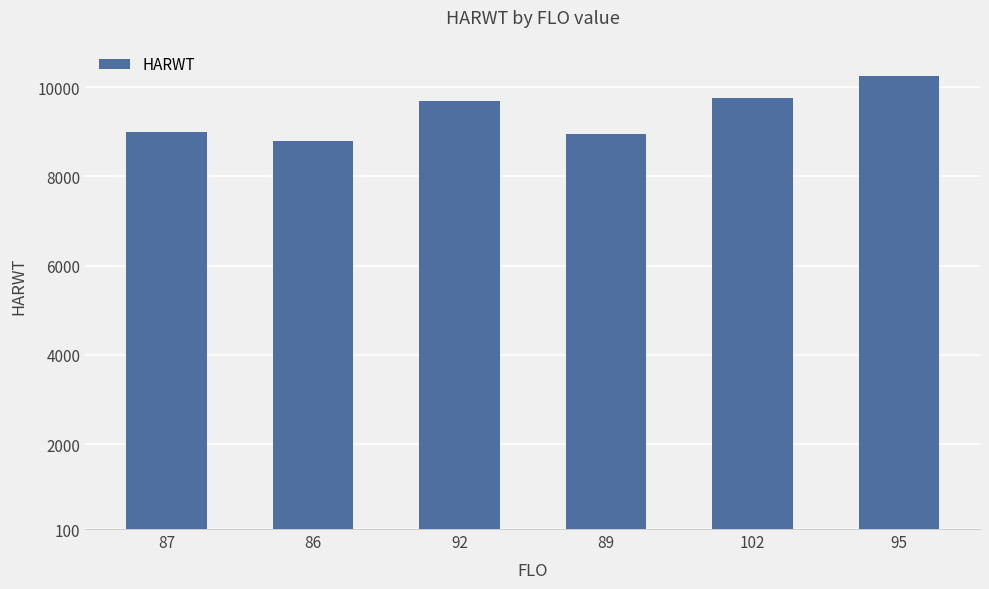

Reading left to right, transcribe all the data shown in this chart.

8996	8789	9693	8938	9765	10257